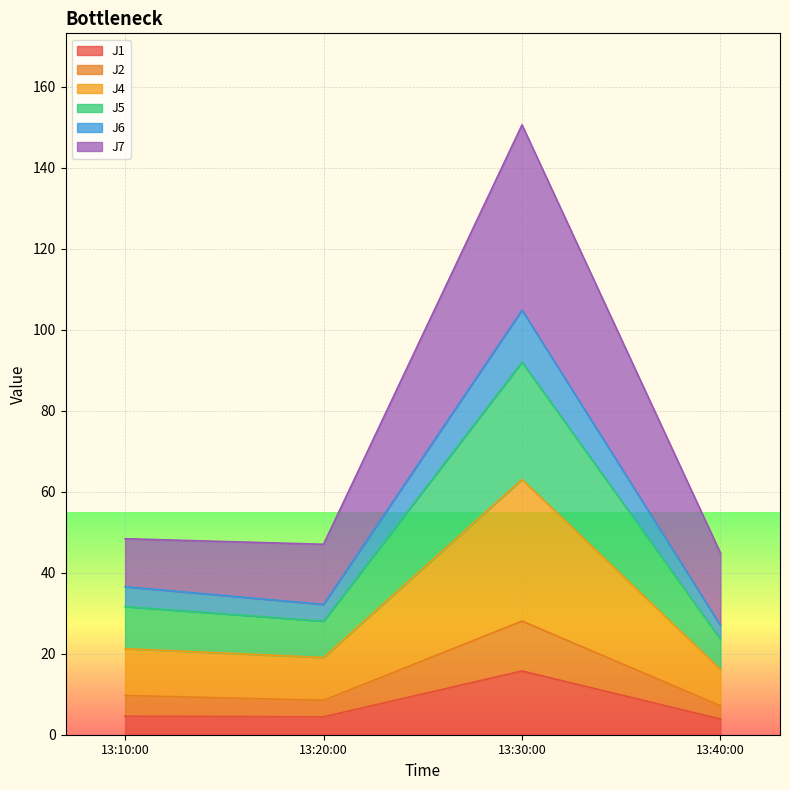

True or false: J2 has more than 0 points higher than both neighbors.

True